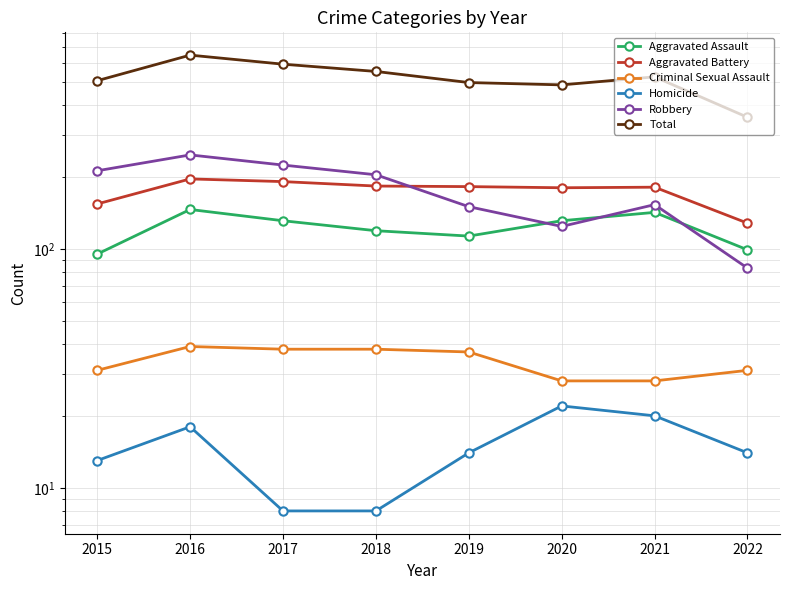

Is the value of Criminal Sexual Assault at 2019 greater than the value of Homicide at 2021?

Yes